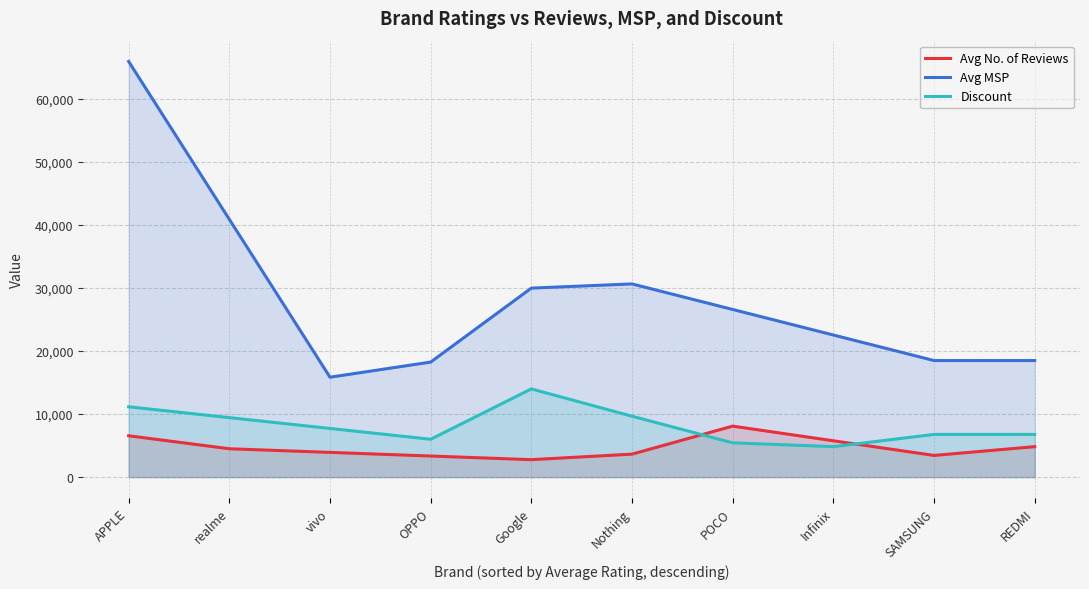

How many interior local valleys does the Discount series have?

2